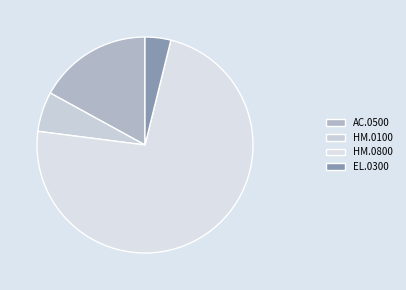

Count the number of slices in the pie.

4